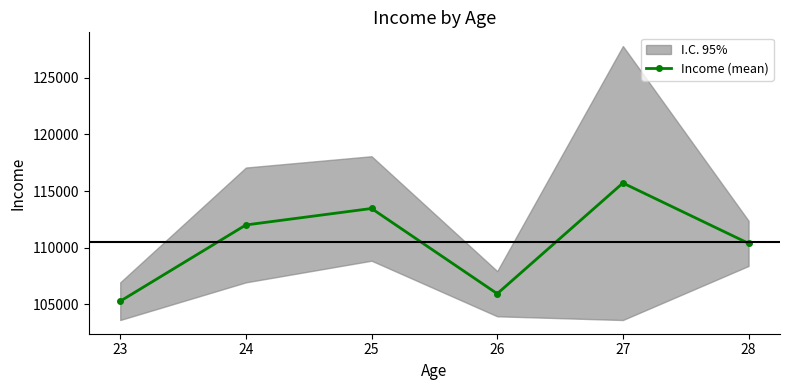

Reading right to left, extract all data points from this chart.

110370	115707	105918	113456	111999	105255